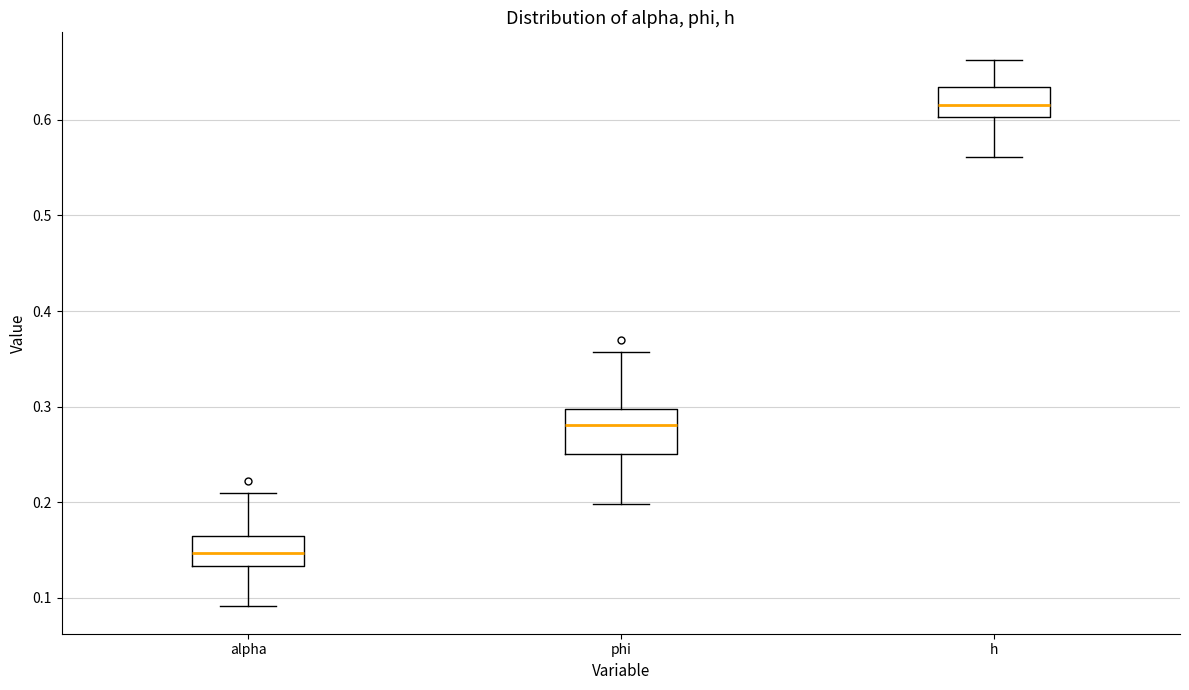

Which box's median line is the highest?

h